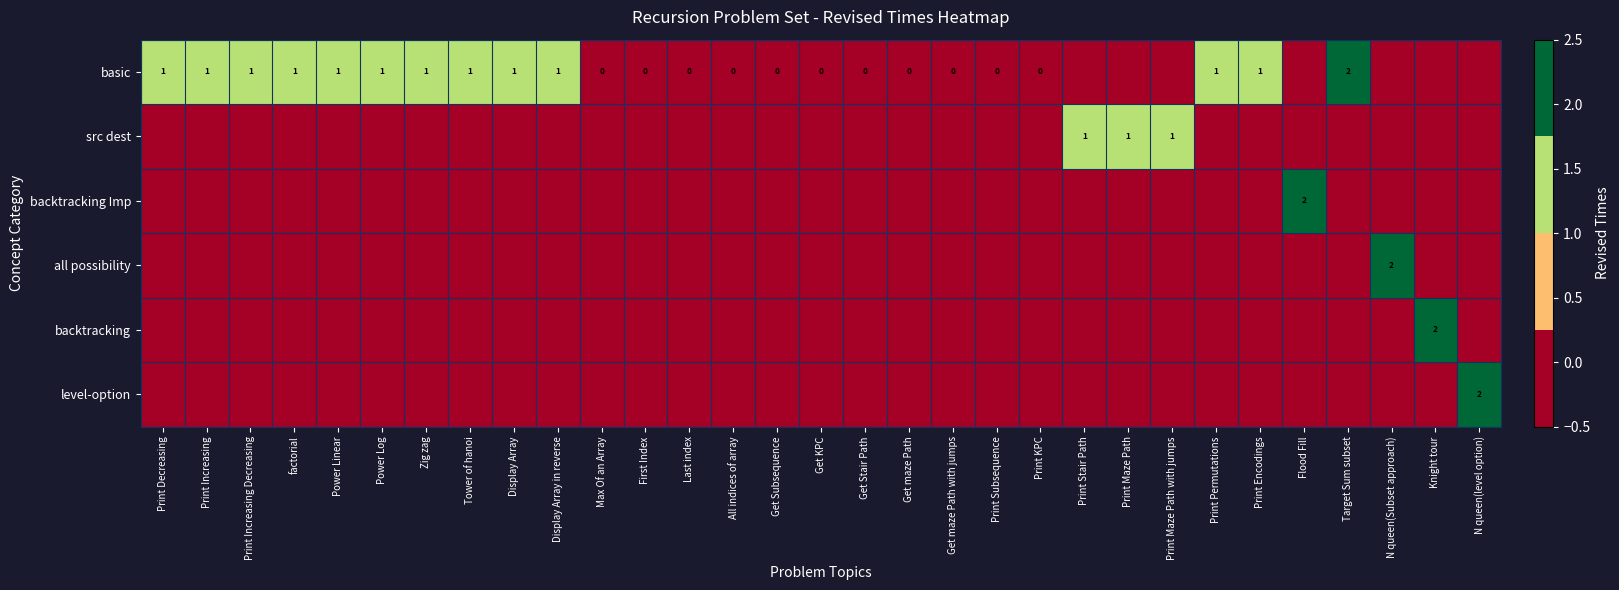

Is the value of all possibility at Display Array in reverse greater than the value of backtracking Imp at Print Increasing Decreasing?

No